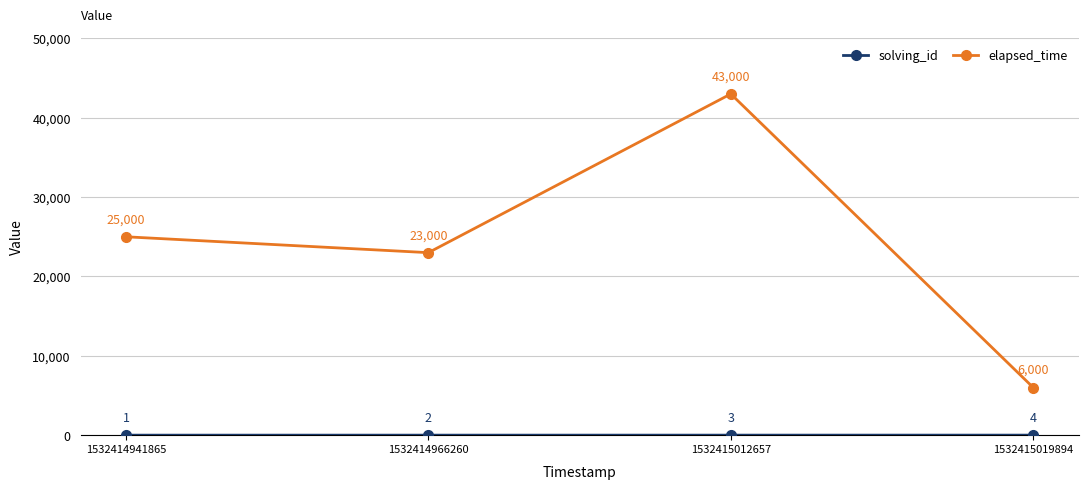

What is the maximum value shown in the chart?

43000